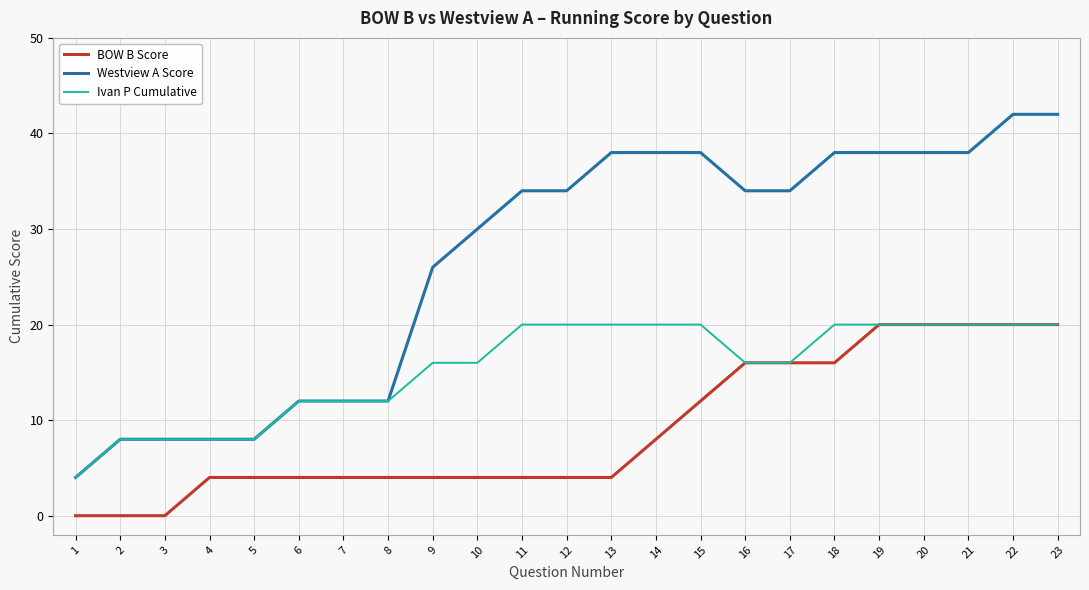

Count the BOW B Score values in the range 4 to 16.

15